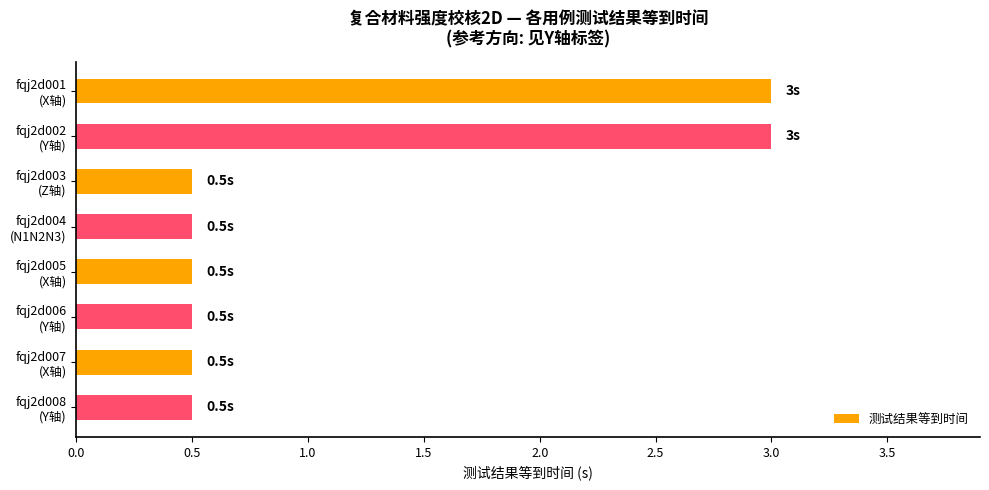

How many values are between 0 and 3?

8